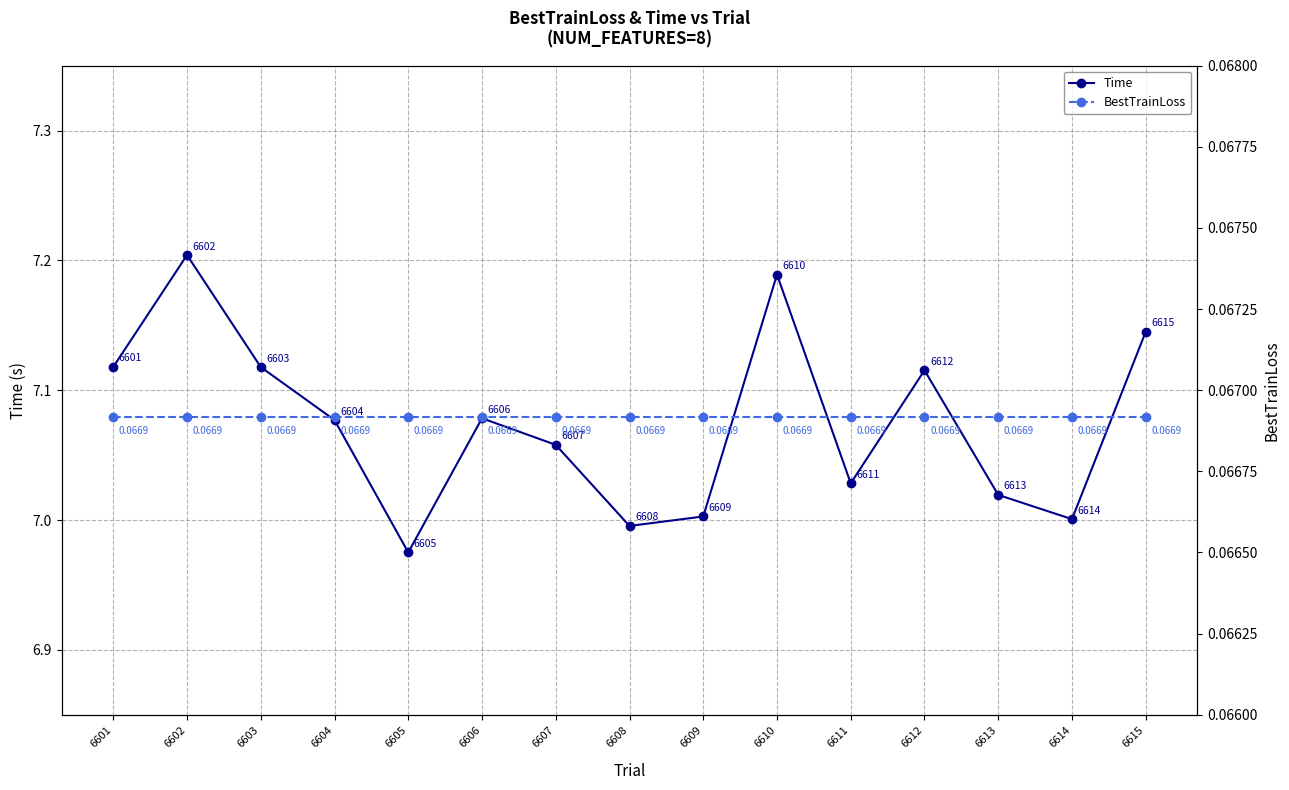

True or false: BestTrainLoss and Time cross at least once.

False